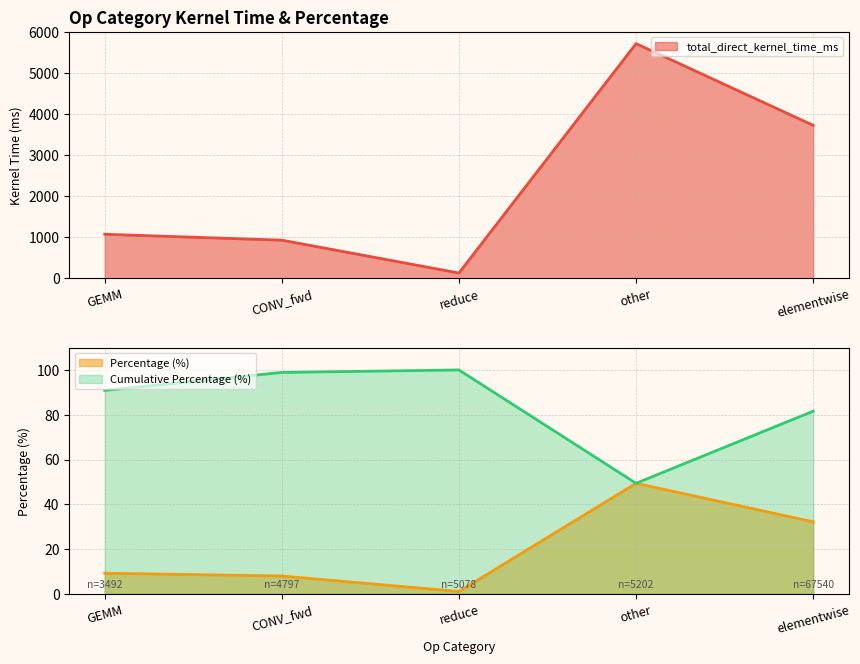

The value of Cumulative Percentage (%) at GEMM is 90.9. True or false?

True